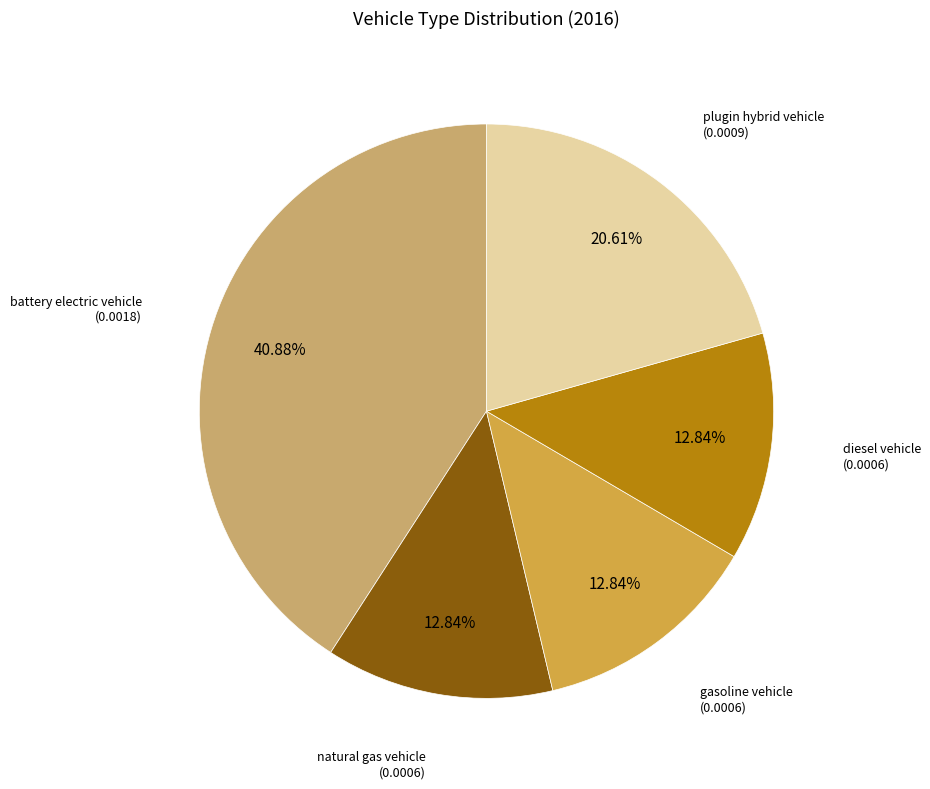

Does any single category account for the majority?

No